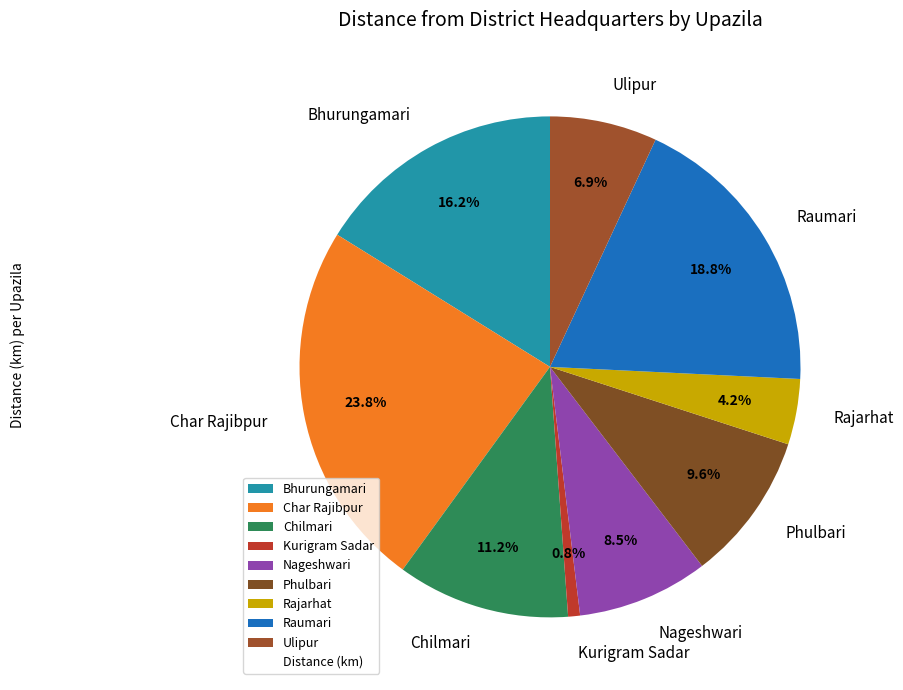

Is there any slice that represents more than half of the pie?

No